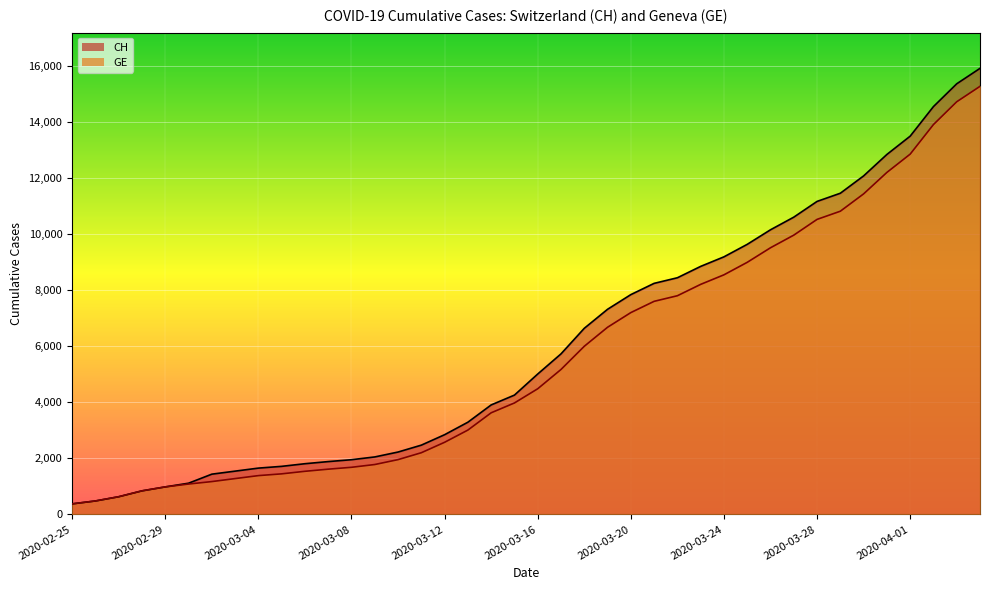

What is the highest value of the CH series?

15926